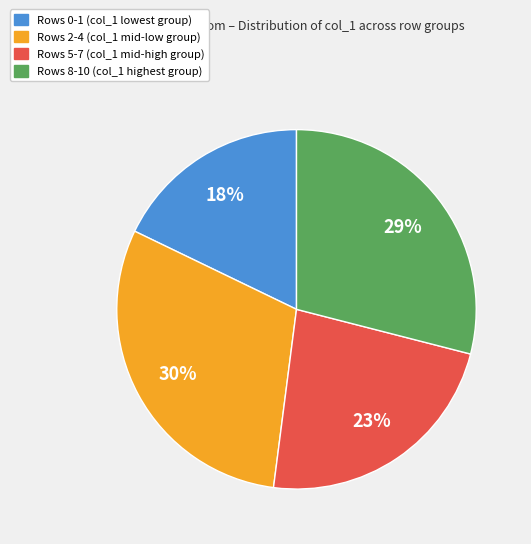

To the nearest percent, what portion does Rows 2-4 (col_1 mid-low group) represent?

30%